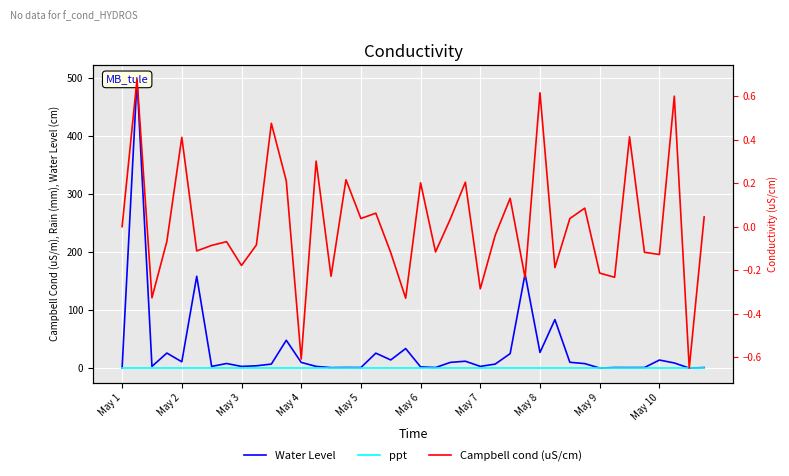

What are all the series names shown in the legend?

Water Level, ppt, Campbell cond (uS/cm)